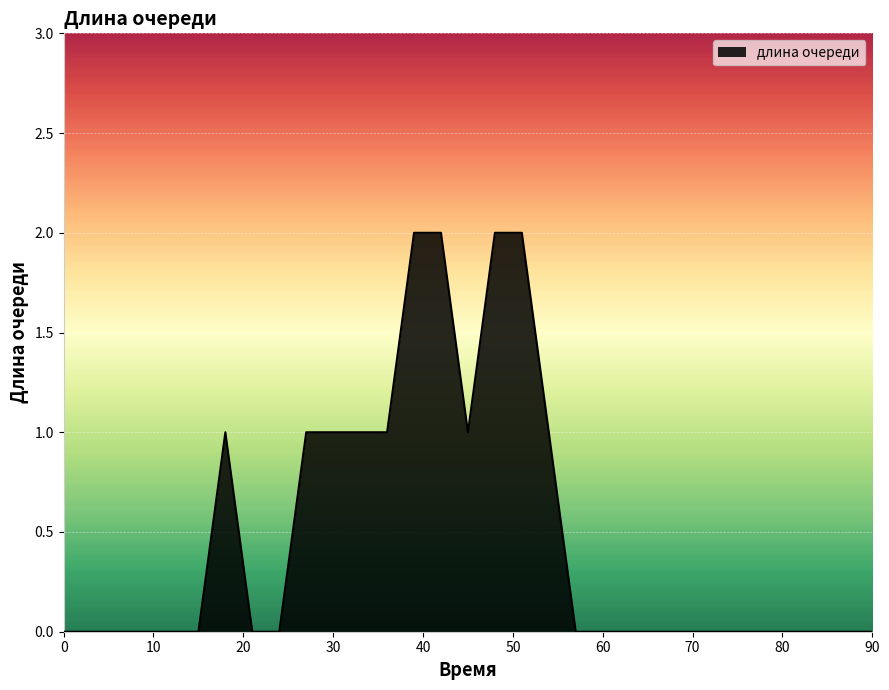

Is this an area chart (filled region under the line)?

Yes